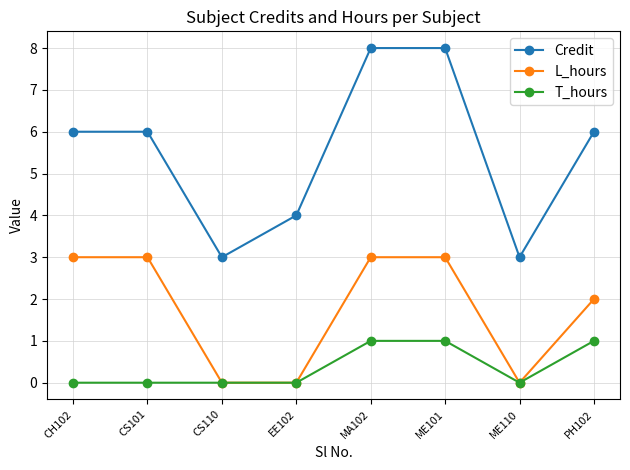

True or false: Credit has more than 2 interior local peaks.

False